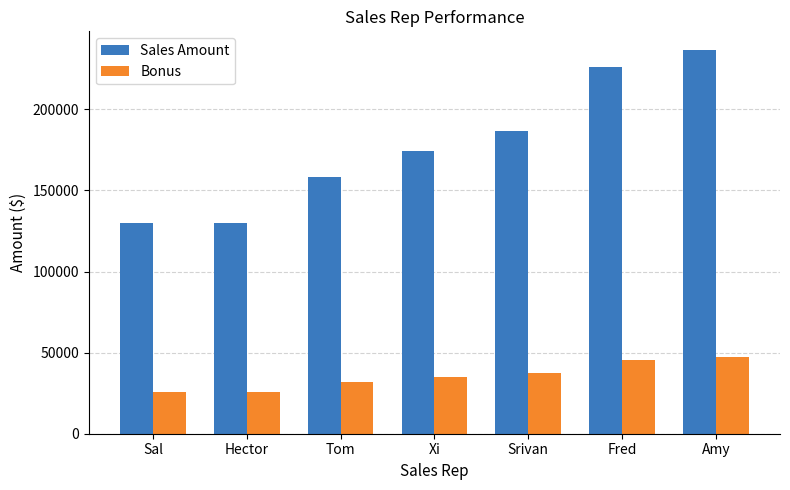

Which series has the largest total across all categories?

Sales Amount